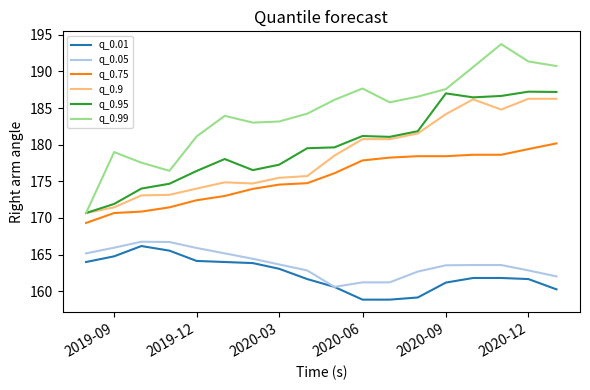

Which series has the largest total across all categories?

q_0.99